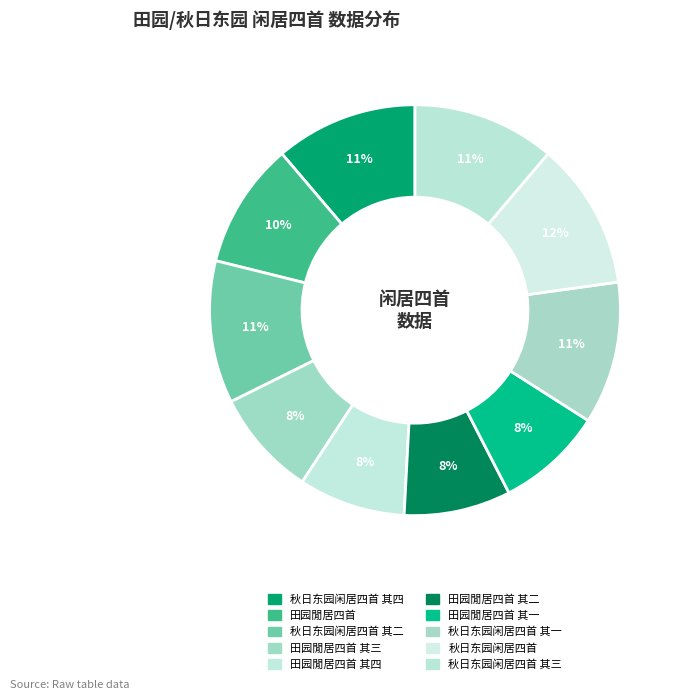

How many segments does this pie chart have?

10